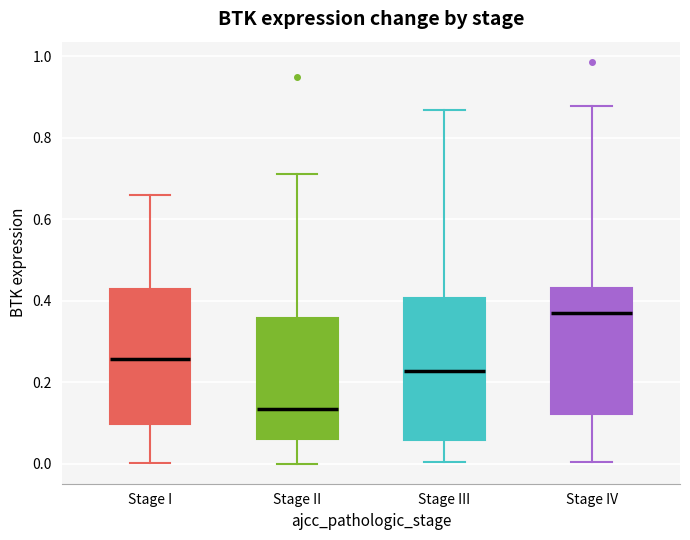

Which box's median line is the lowest?

Stage II